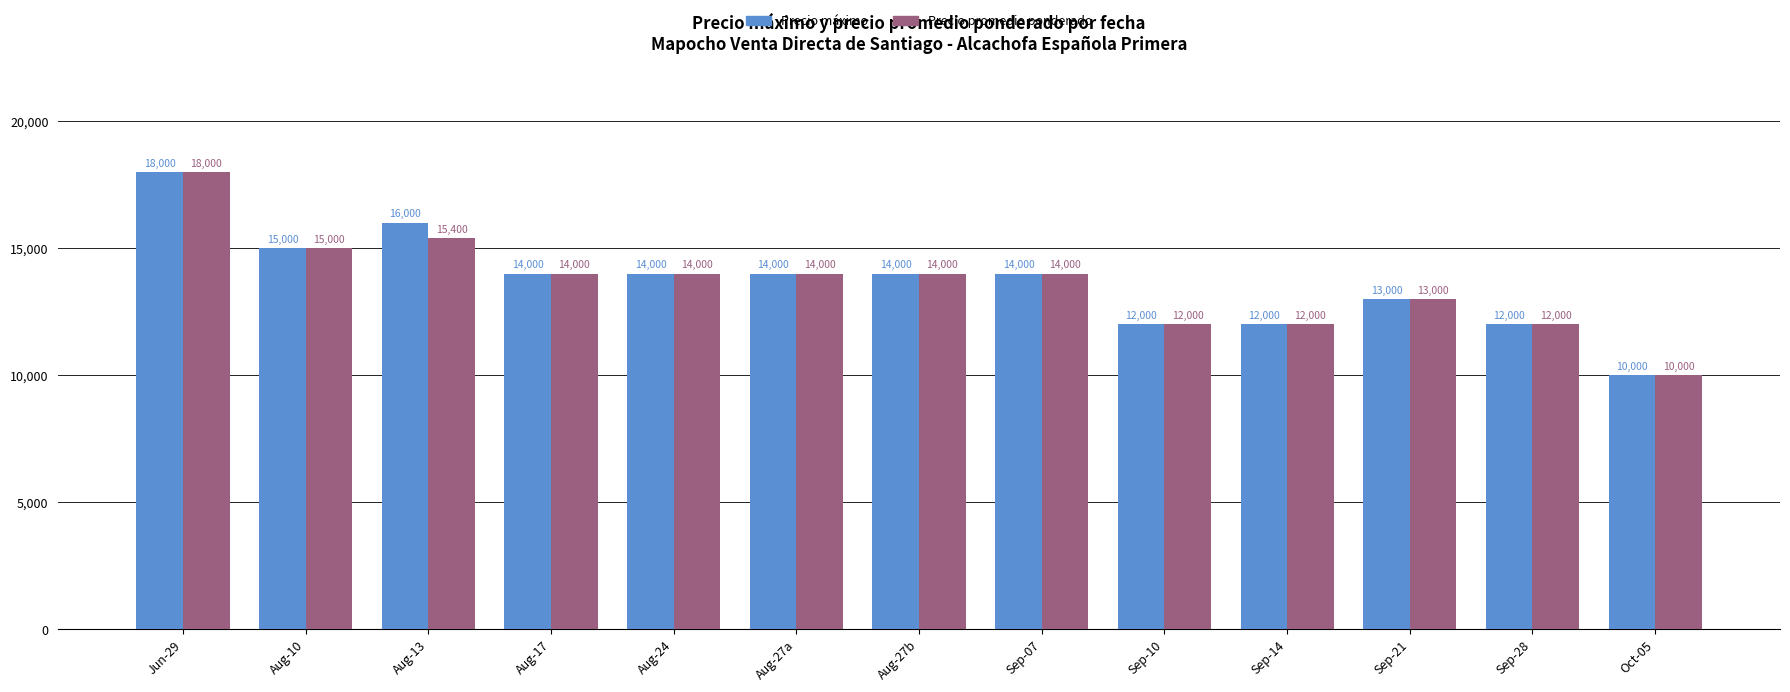

True or false: Precio máximo has a value of 16000 at Aug-13.

True